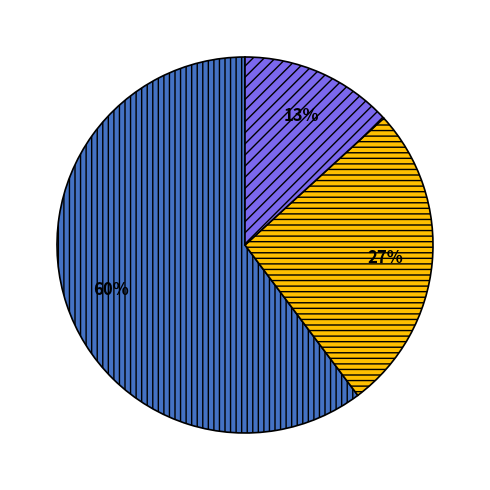

To the nearest percent, what is the average slice percentage?

33%